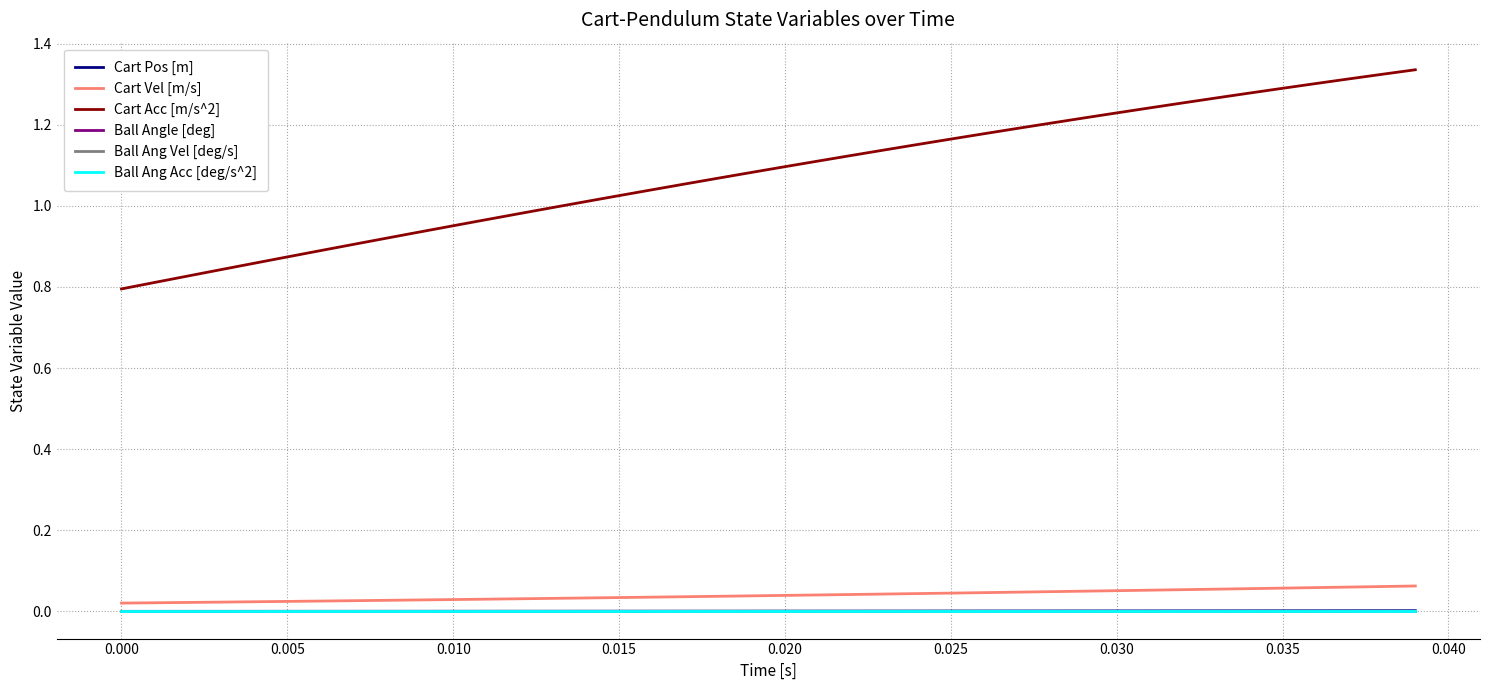

At how many categories does at least one series exceed 0?

40